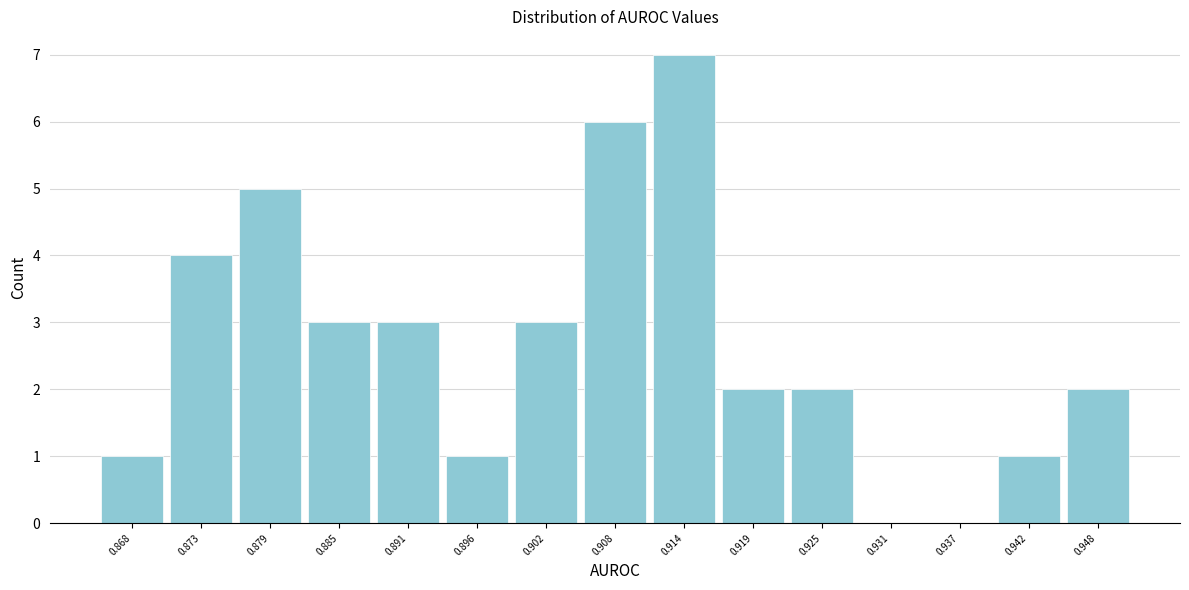

What is the height of the bar covering 0.905 to 0.911 on the x-axis? Neither the bar edges nor the heights are printed on the chart, so give them approximately, as read against the axes.

6